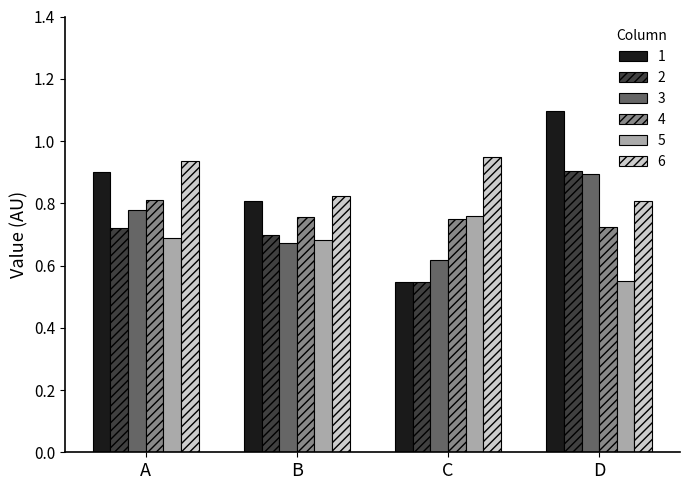

Count the 6 values in the range 0 to 1.

4